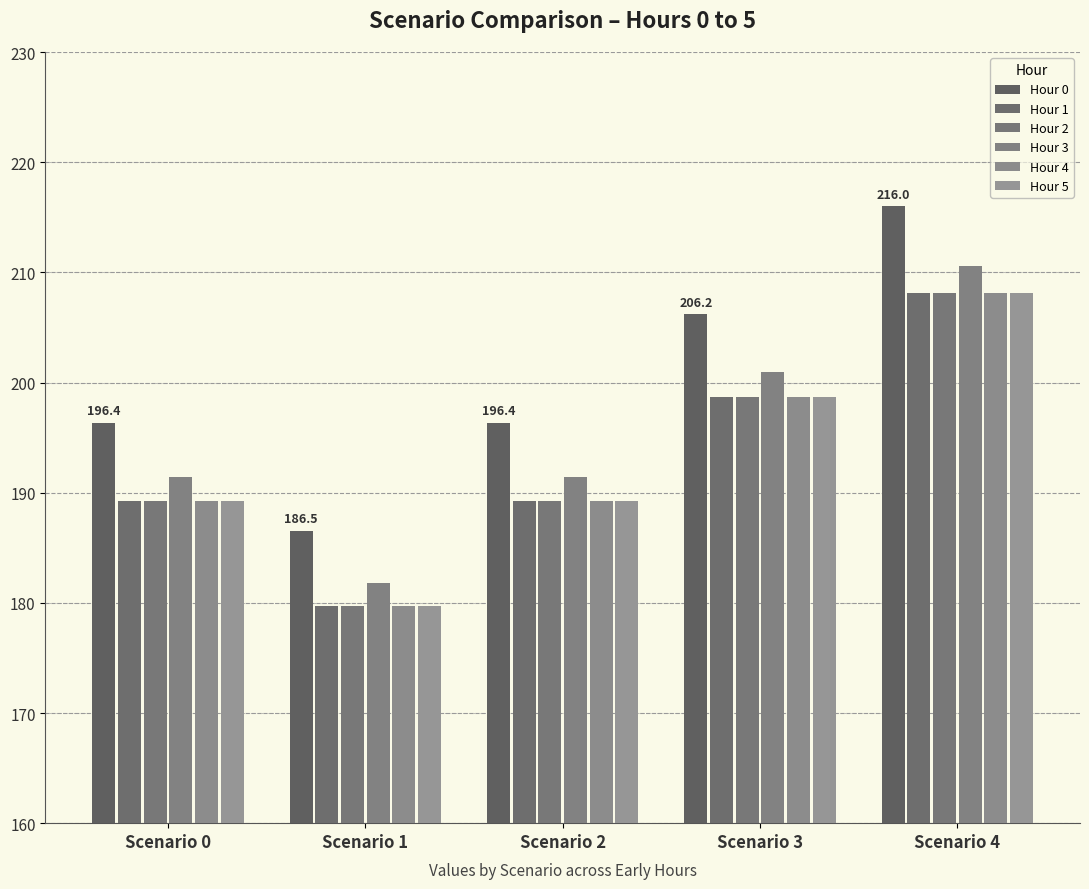

How many groups of bars are there?

5